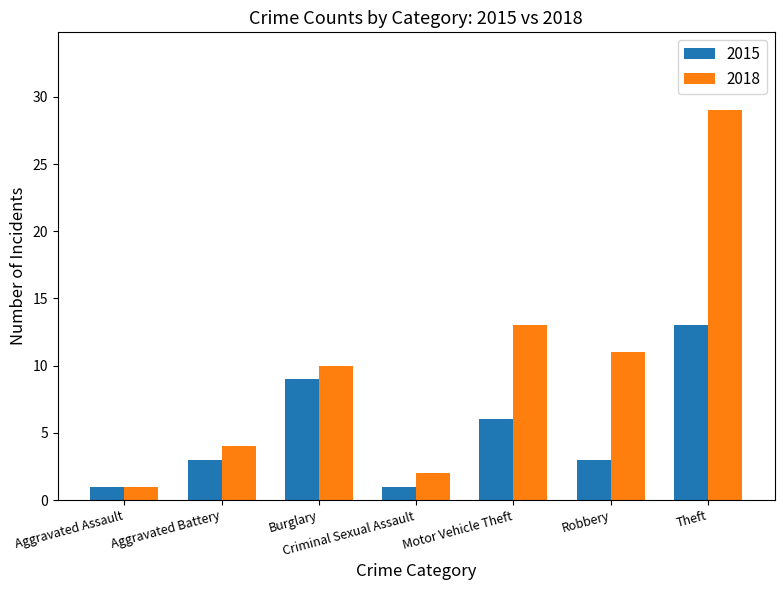

How many bars are there in total?

14